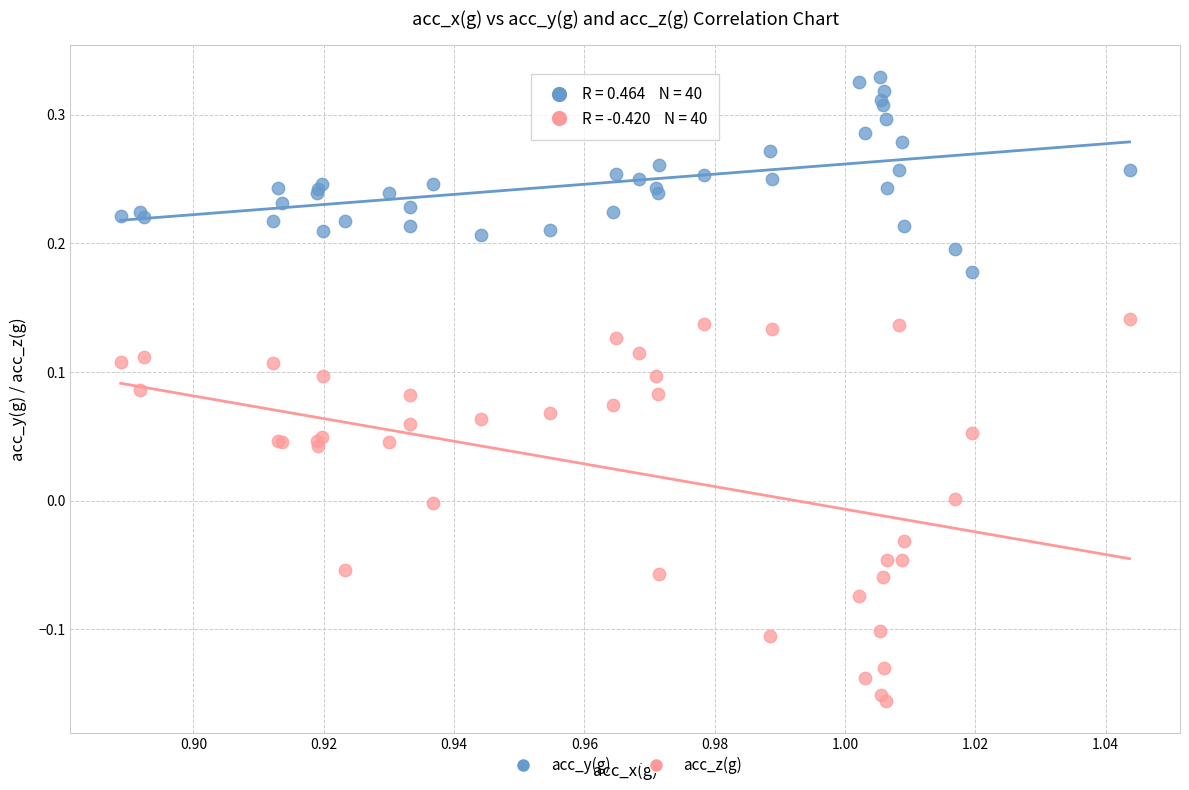

Which series has the largest Y range (max minus min)?

acc_z(g)